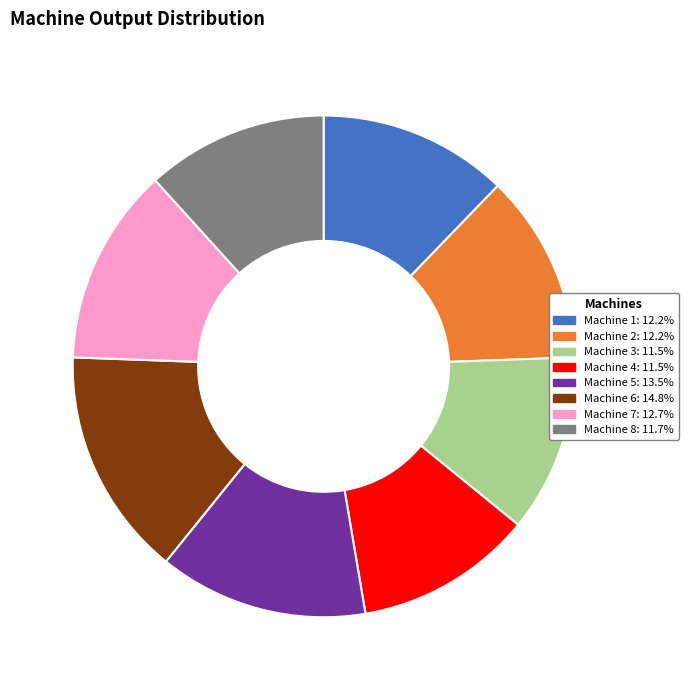

What is the ratio of the value at Machine 2: 12.2% to the value at Machine 5: 13.5%?

0.9